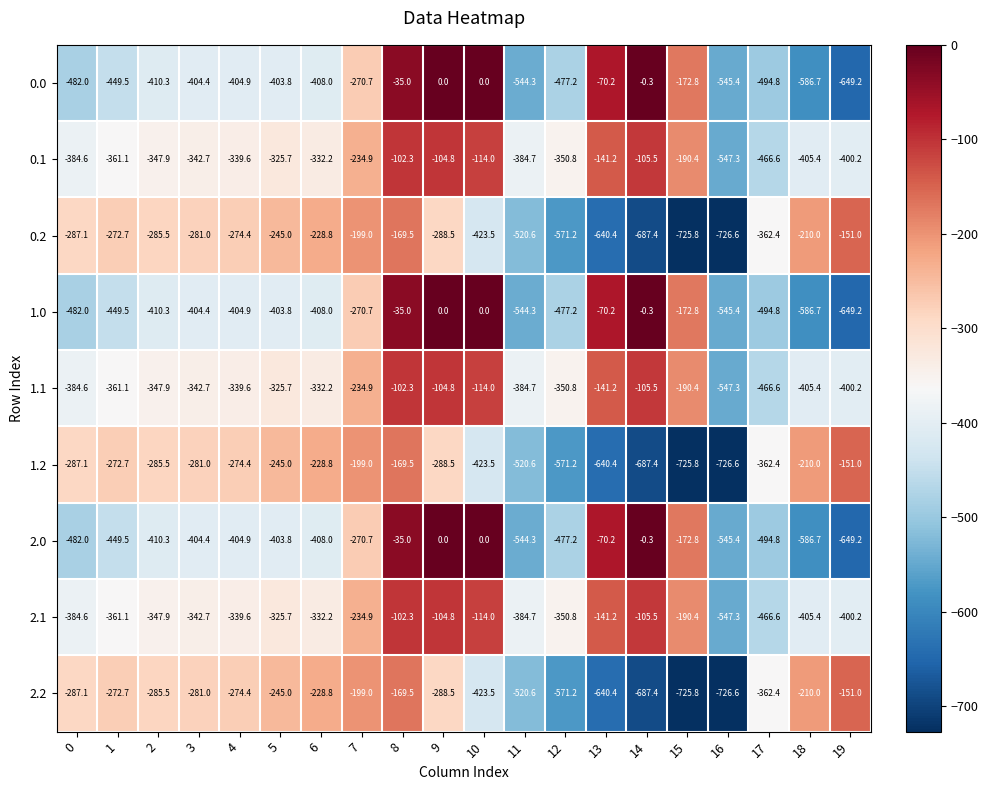

What is the minimum value shown in the chart?

-726.6